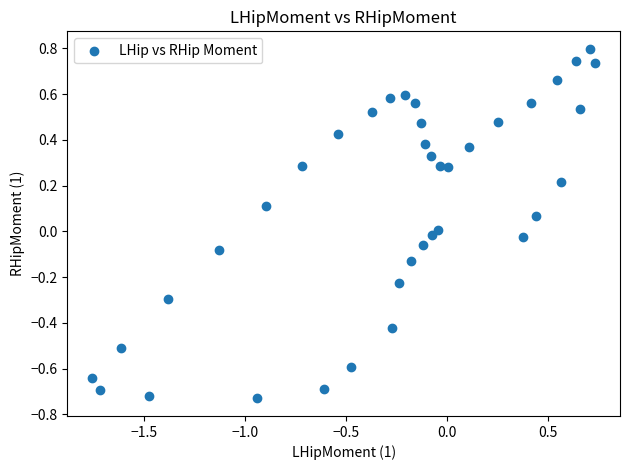

What is the range of Y values (max minus min)?

1.5